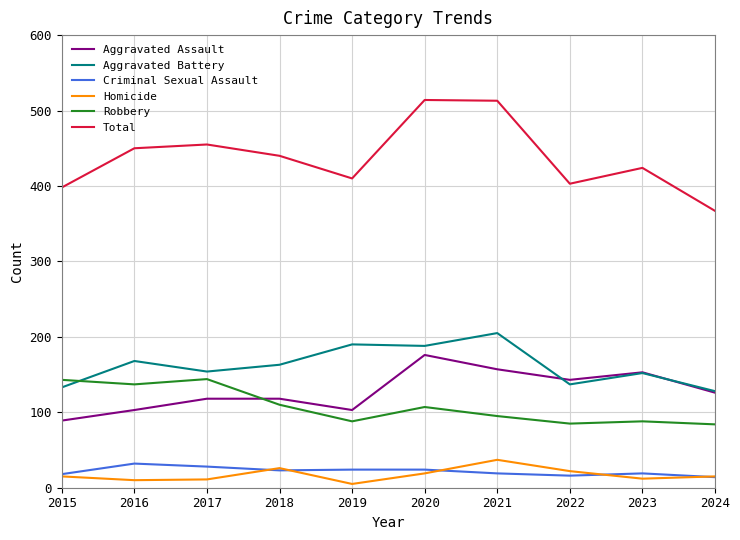

Does the chart have visible grid lines?

Yes